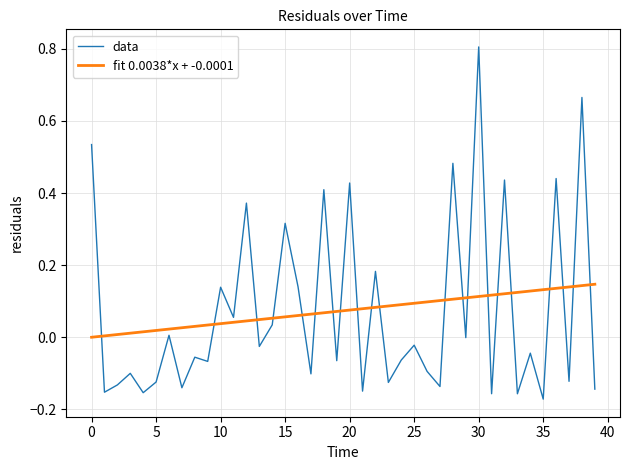

What is the highest value of the data series?

0.8